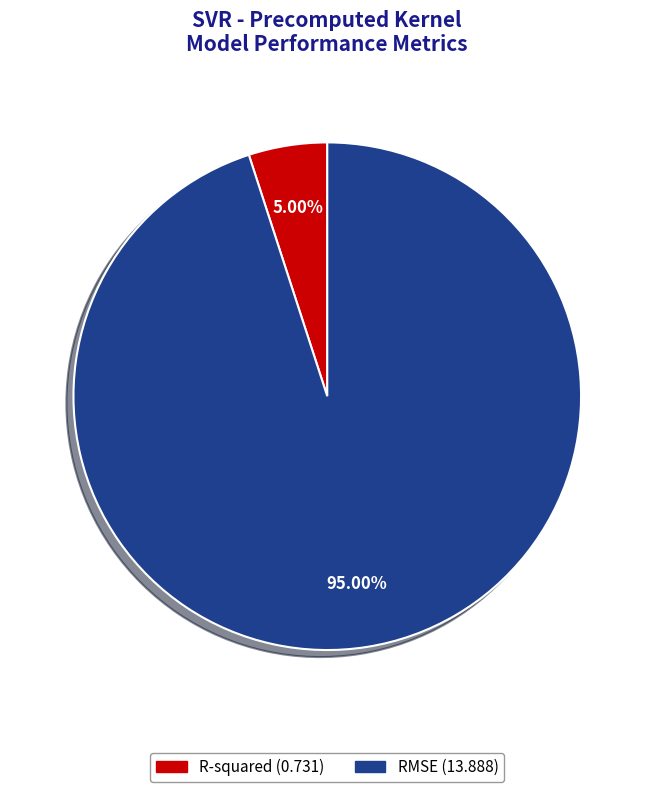

How many slices are in this pie chart?

2